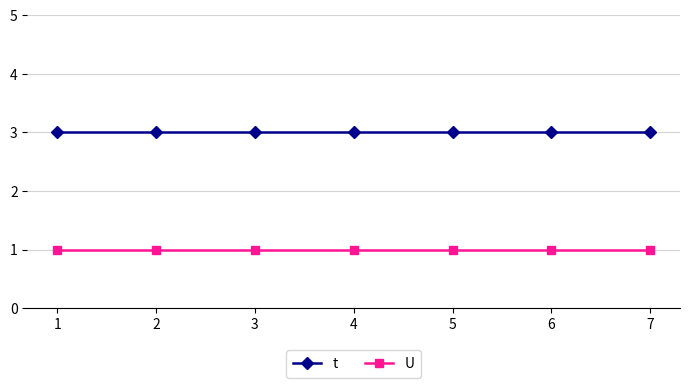

The U series shows 0 at 5. True or false?

False